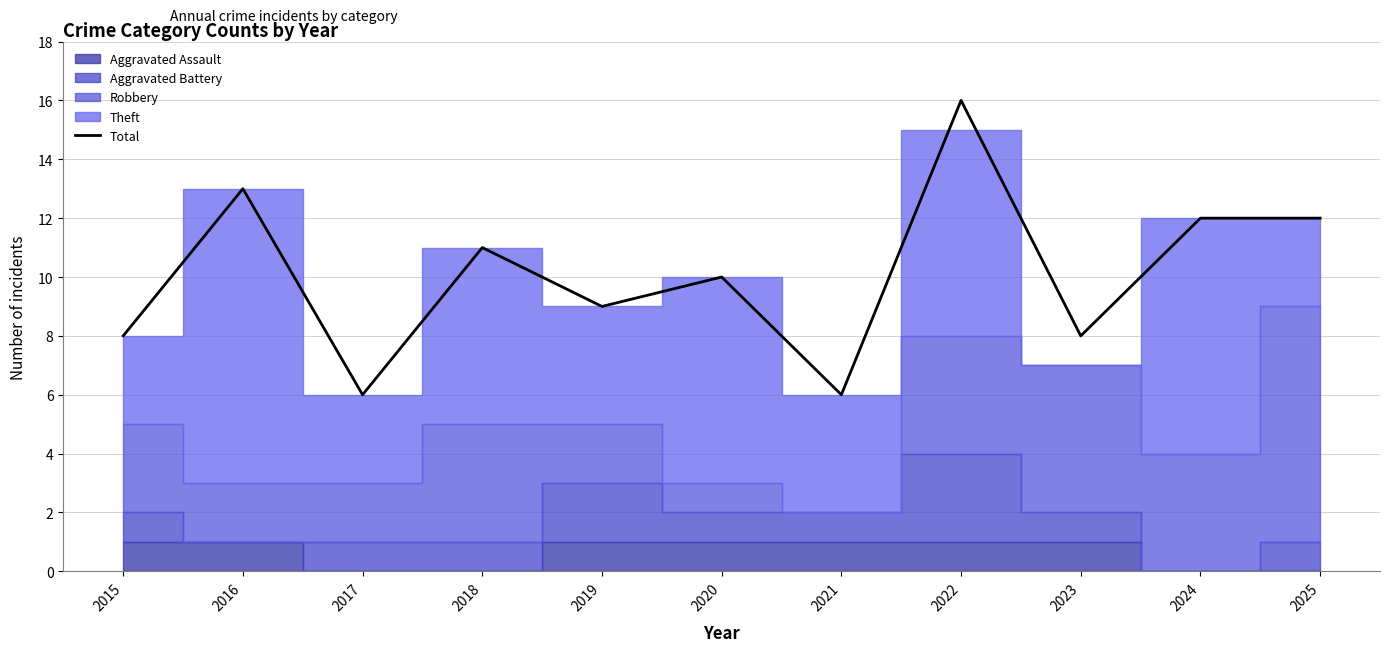

Rank the categories by value from lowest to highest.

2017, 2021, 2015, 2023, 2019, 2020, 2018, 2024, 2025, 2016, 2022